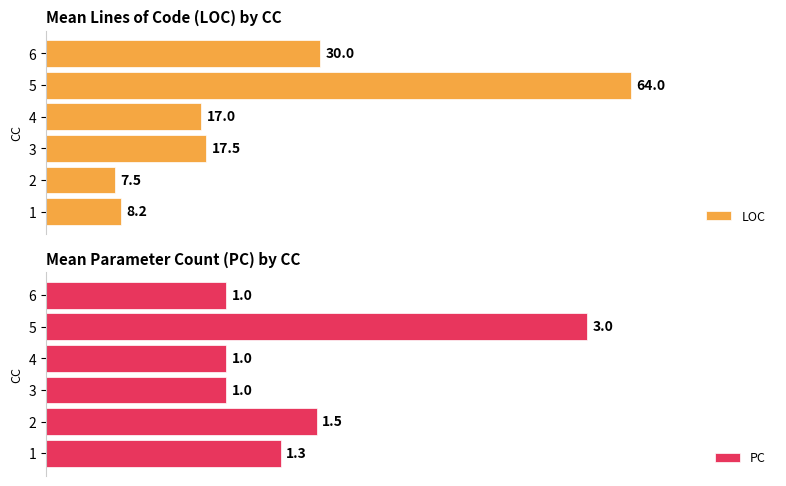

True or false: PC has a value of 1.5 at 3.

False